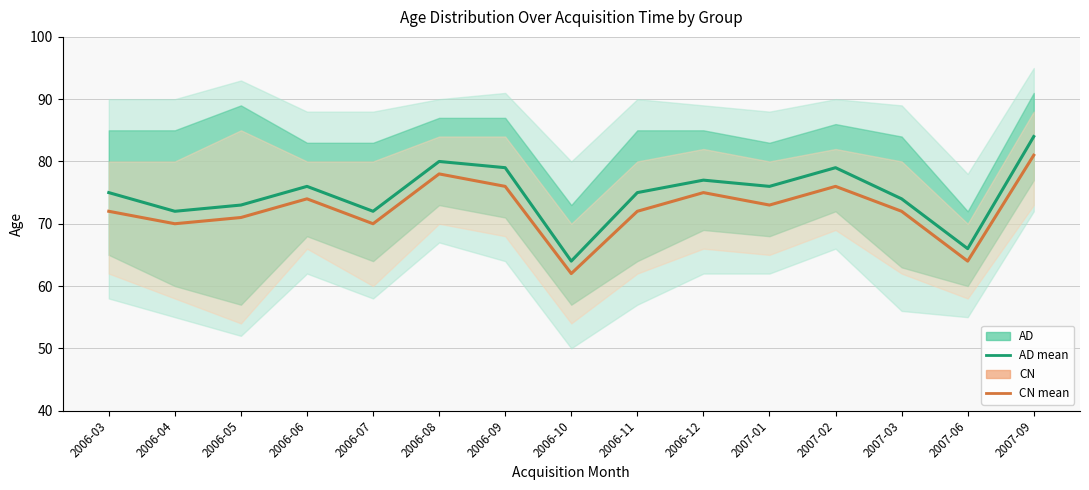

Which category has the highest value in the CN series?

2007-09